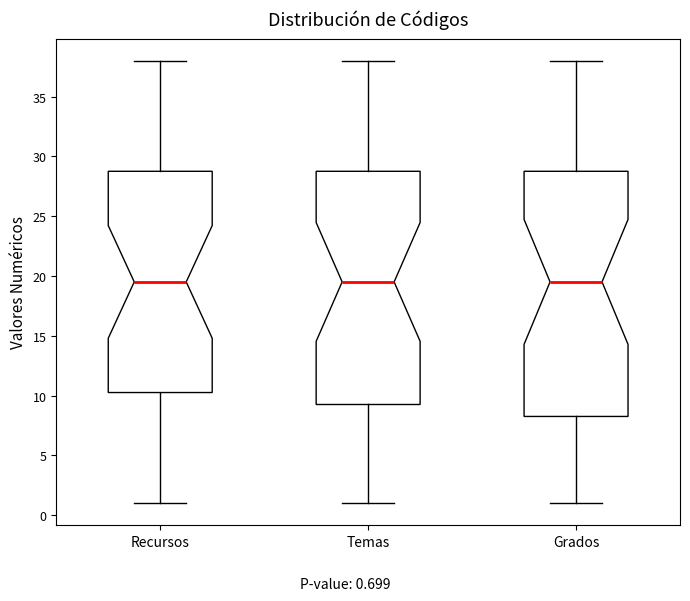

Reading left to right, read every box against the y-axis: the position of its median line, the range the box covers, and the ends of its whiskers. The values are not printed on the chart, so give them approximately, as read against the axis.

Recursos: median 19.5, box 10.5 to 29.0, whiskers 1.0 to 38.0
Temas: median 19.5, box 9.5 to 29.0, whiskers 1.0 to 38.0
Grados: median 19.5, box 8.5 to 29.0, whiskers 1.0 to 38.0